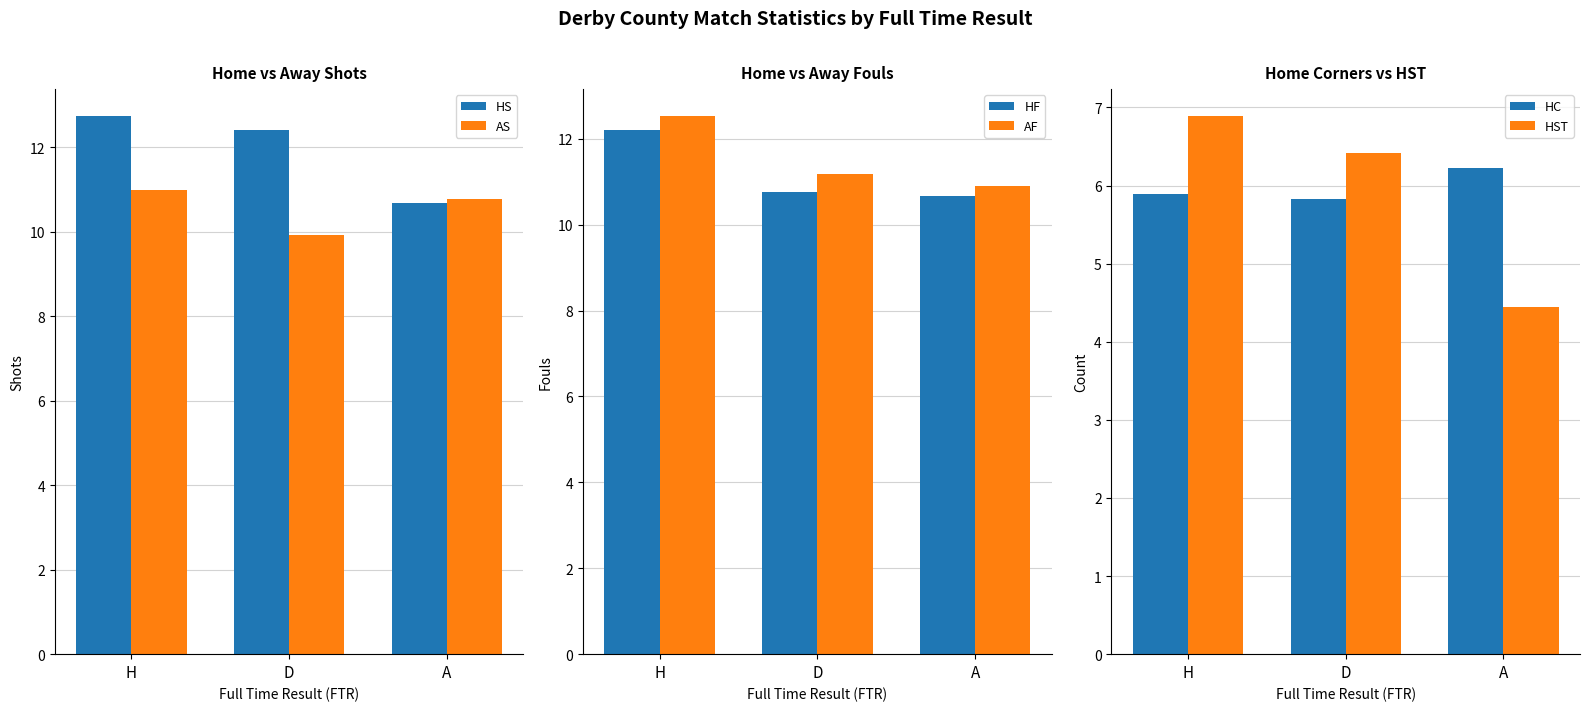

What is the value of the HST bar at the 1st from the left?

6.9